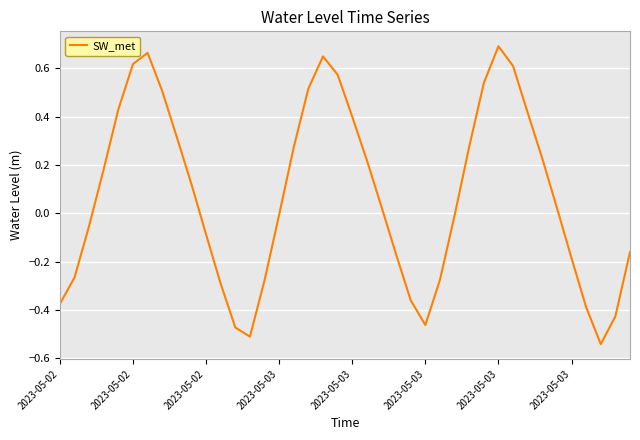

How many lines are shown in the chart?

1